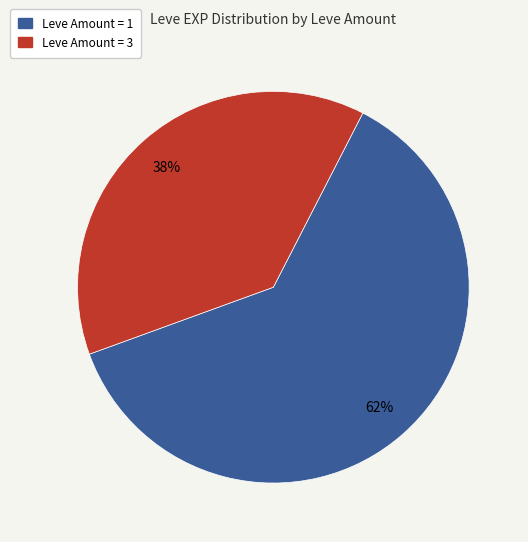

Does any single category account for the majority?

Yes